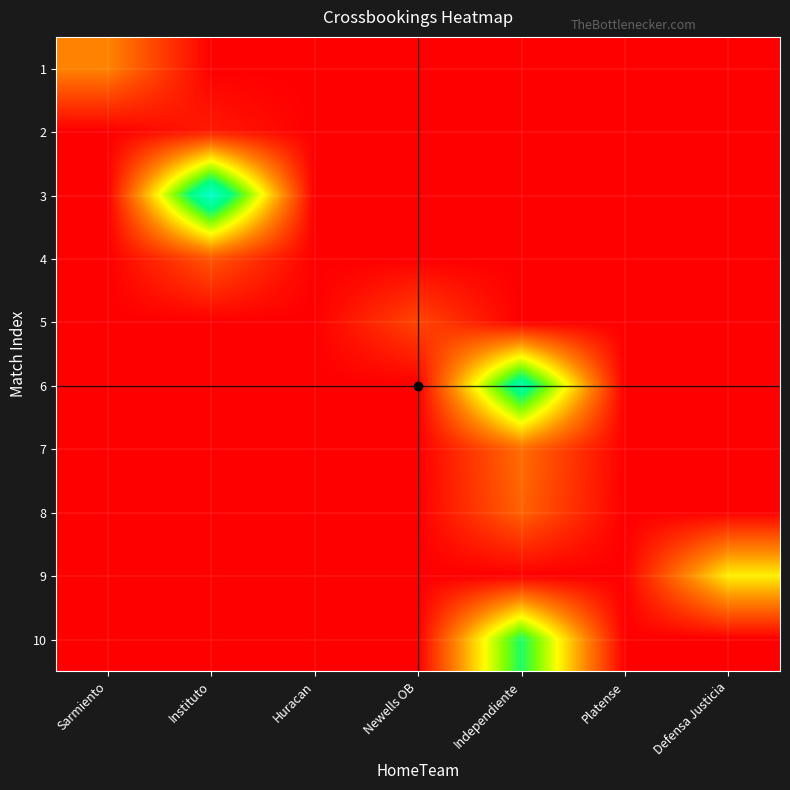

Reading left to right, list all the values displayed in this chart.

1: Sarmiento=1200	Instituto=0	Huracan=0	Newells OB=0	Independiente=0	Platense=0	Defensa Justicia=0
2: Sarmiento=0	Instituto=250	Huracan=0	Newells OB=0	Independiente=0	Platense=0	Defensa Justicia=0
3: Sarmiento=0	Instituto=4225	Huracan=0	Newells OB=0	Independiente=0	Platense=0	Defensa Justicia=0
4: Sarmiento=0	Instituto=800	Huracan=0	Newells OB=0	Independiente=0	Platense=0	Defensa Justicia=0
5: Sarmiento=0	Instituto=0	Huracan=0	Newells OB=650	Independiente=0	Platense=0	Defensa Justicia=0
6: Sarmiento=0	Instituto=0	Huracan=0	Newells OB=0	Independiente=3800	Platense=0	Defensa Justicia=0
7: Sarmiento=0	Instituto=0	Huracan=0	Newells OB=0	Independiente=1000	Platense=0	Defensa Justicia=0
8: Sarmiento=0	Instituto=0	Huracan=0	Newells OB=0	Independiente=900	Platense=0	Defensa Justicia=0
9: Sarmiento=0	Instituto=0	Huracan=0	Newells OB=0	Independiente=0	Platense=0	Defensa Justicia=2000
10: Sarmiento=0	Instituto=0	Huracan=0	Newells OB=0	Independiente=3250	Platense=0	Defensa Justicia=0